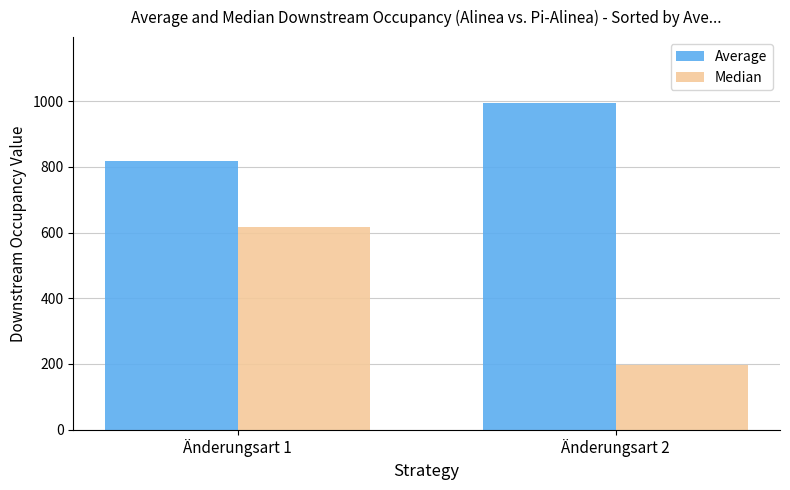

Is it true that Average equals 816.7 at Änderungsart 1?

True